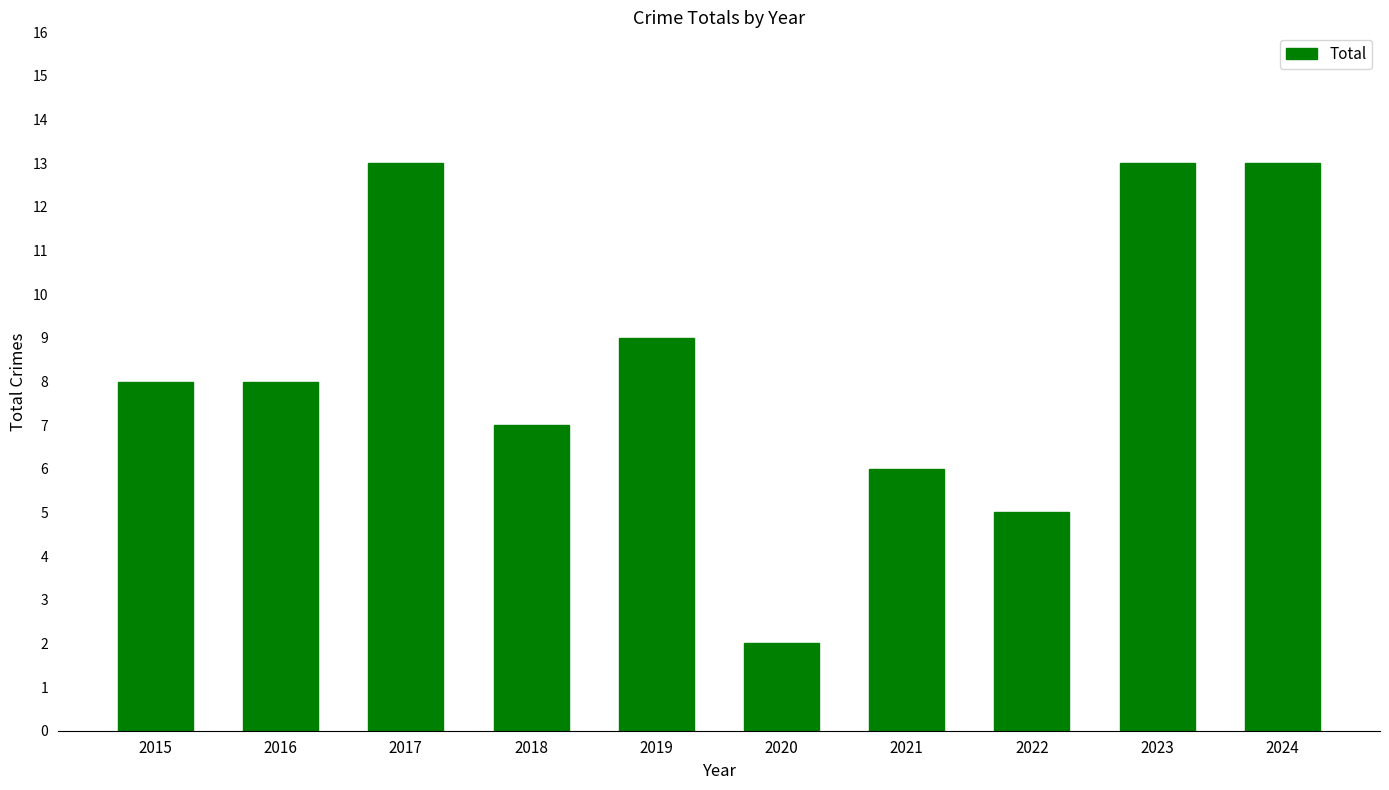

What is the maximum value shown in the chart?

13